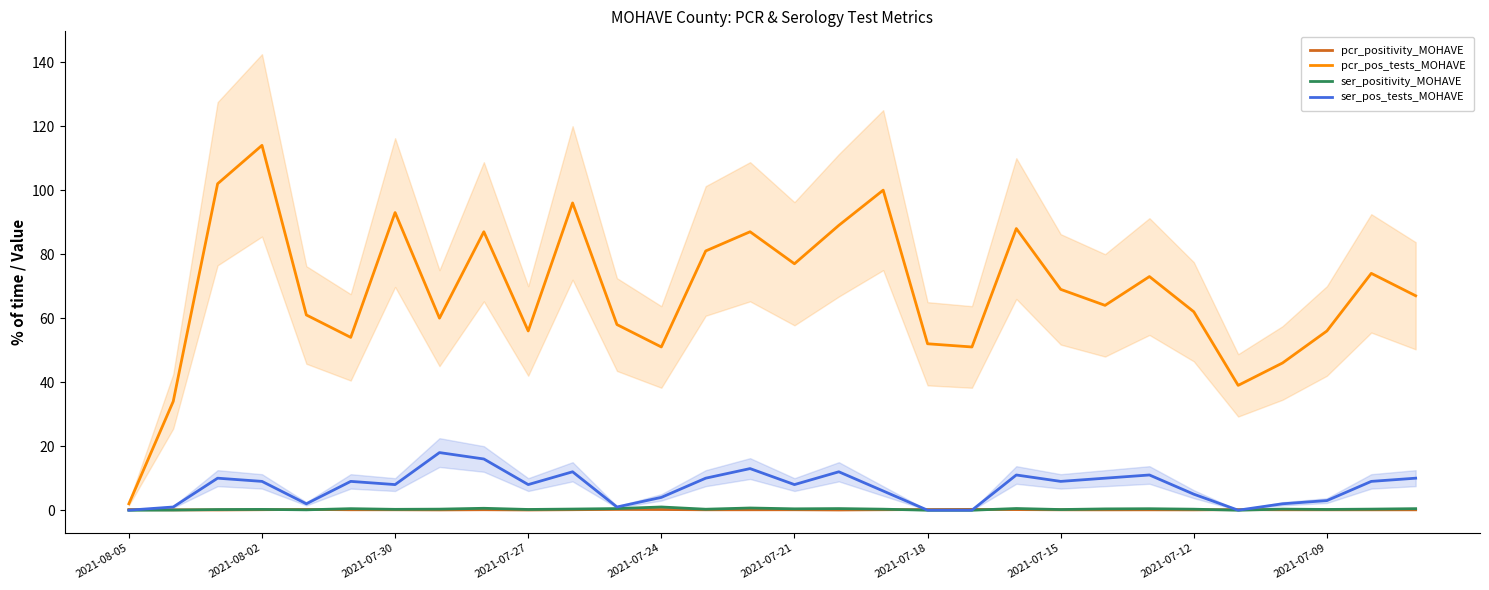

Does the chart have visible grid lines?

No